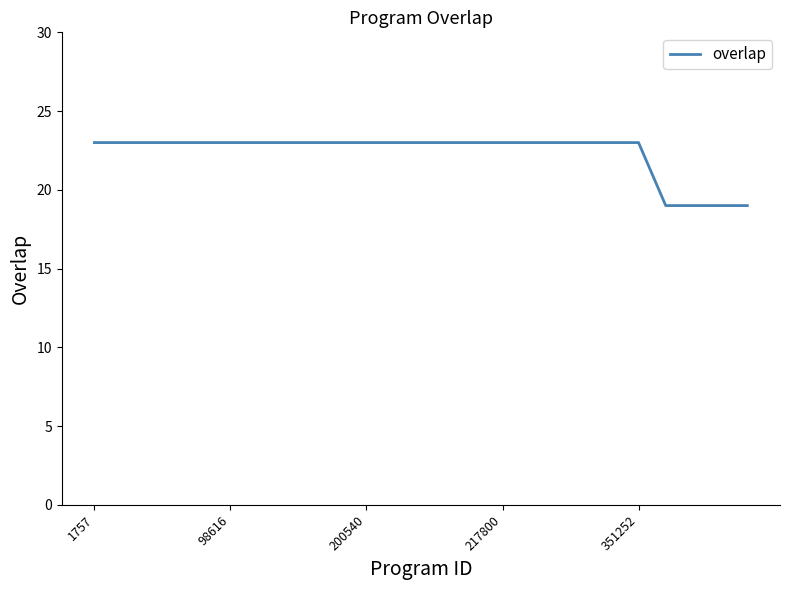

What is the difference between the maximum and minimum values?

4